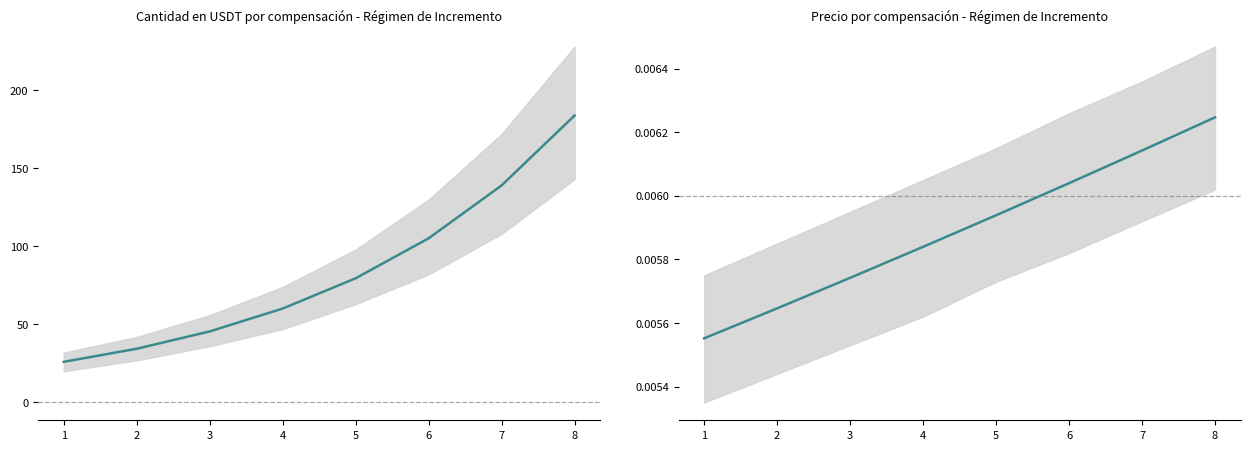

True or false: precio has more than 2 points higher than both neighbors.

False